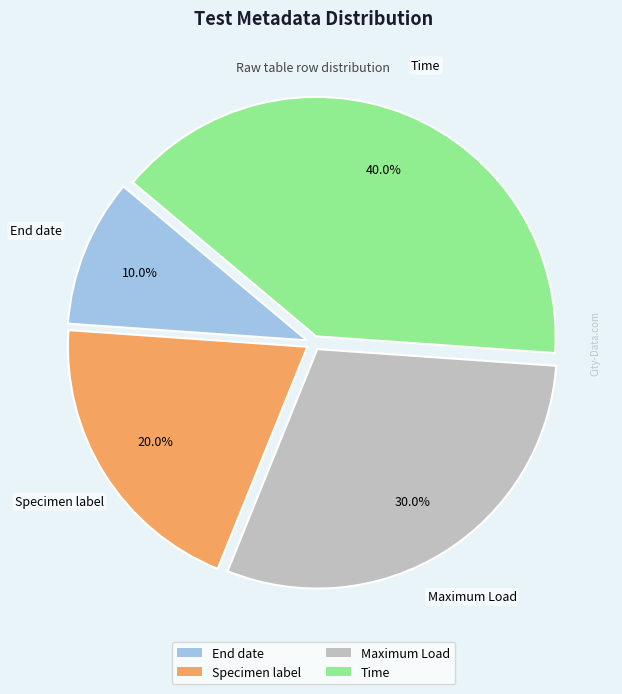

True or false: End date accounts for 10% of the total.

True